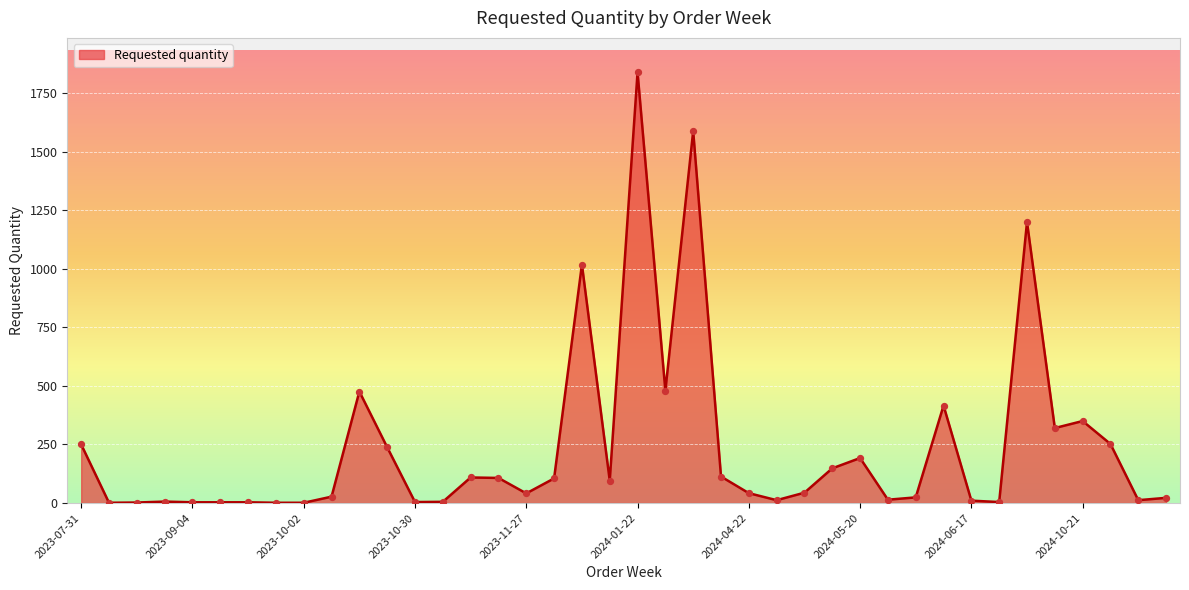

What is the maximum value shown in the chart?

1839